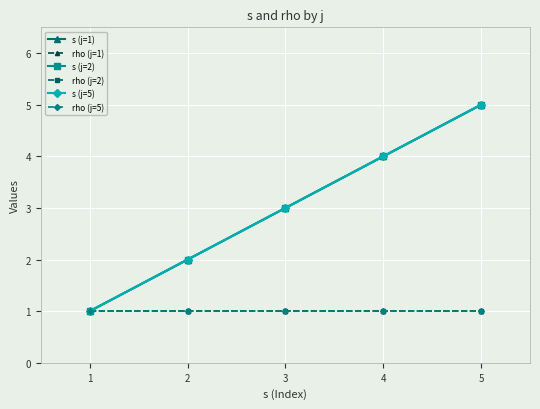

Which has a higher value, 1 or 4?

4